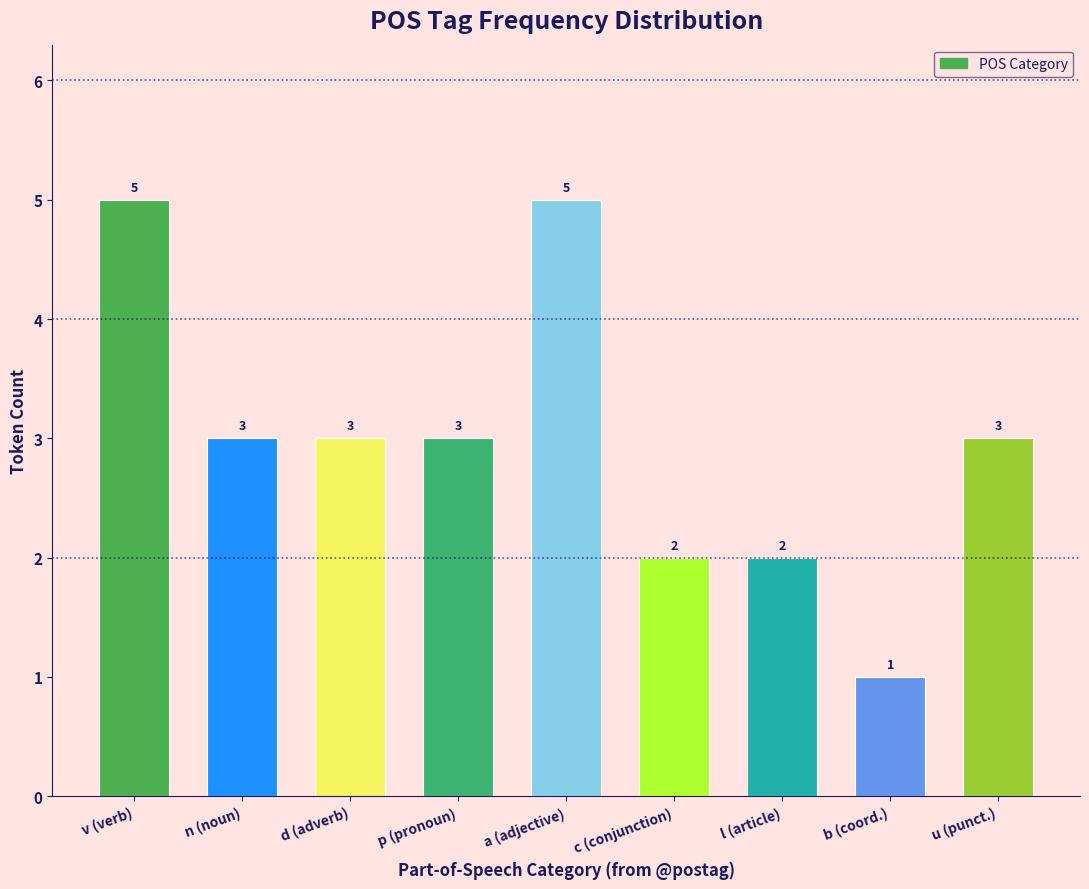

Reading right to left, list all the values displayed in this chart.

3	1	2	2	5	3	3	3	5